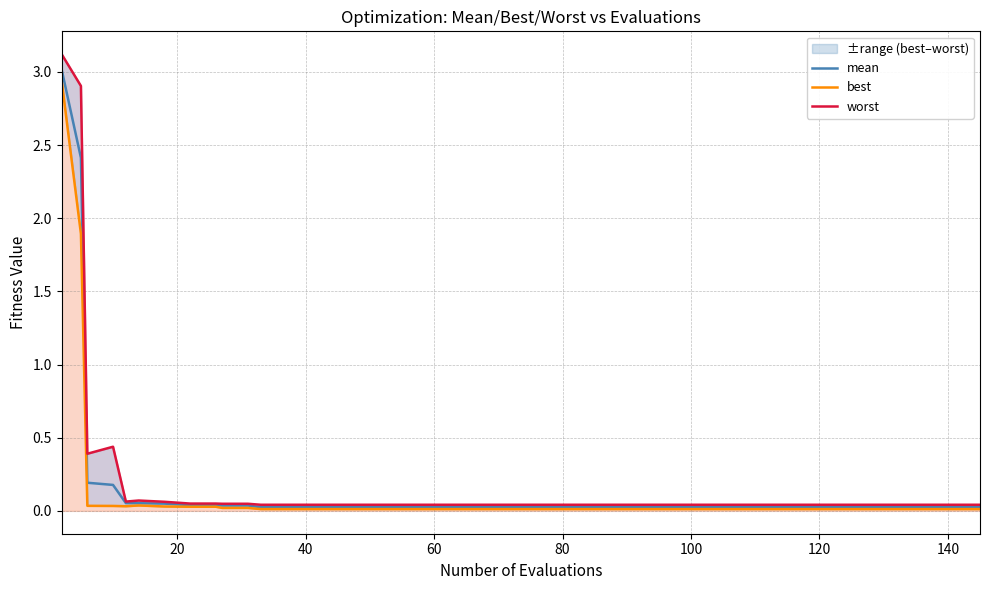

True or false: worst and best cross at least once.

False